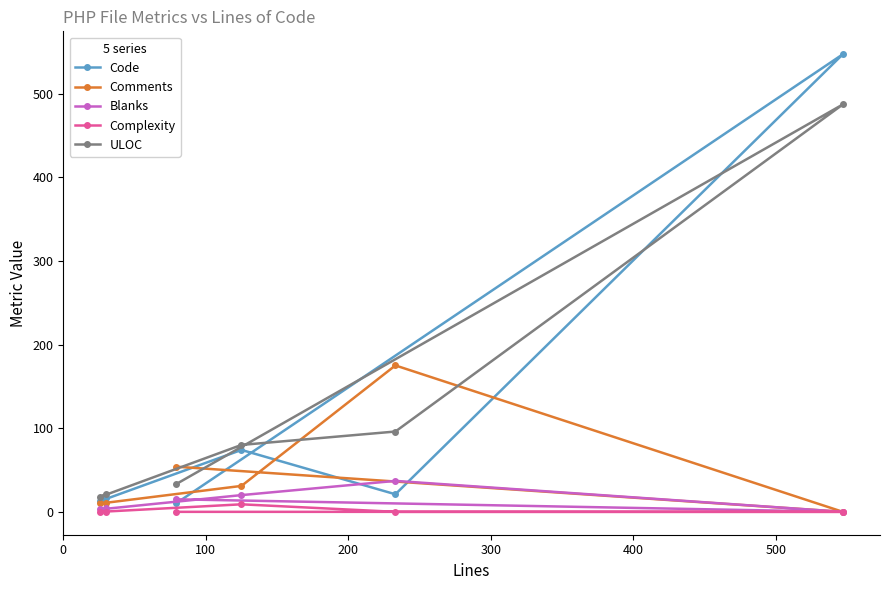

Which series has the largest range (max minus min)?

Code